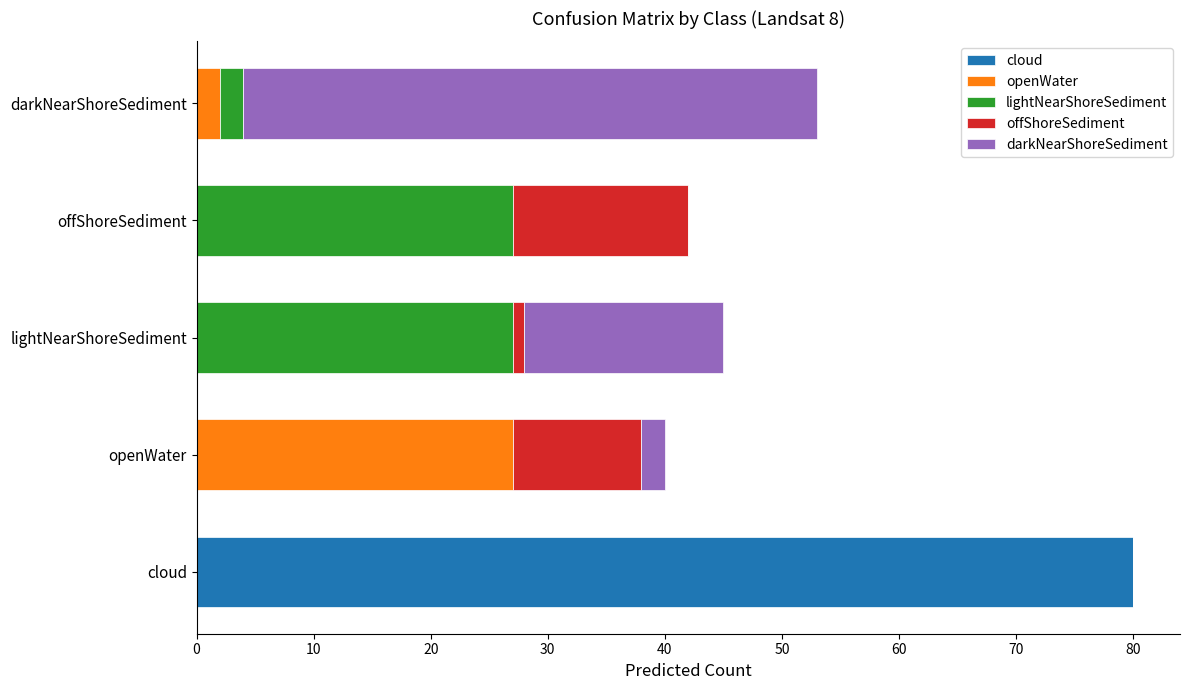

What is the sum of all cloud values?

80